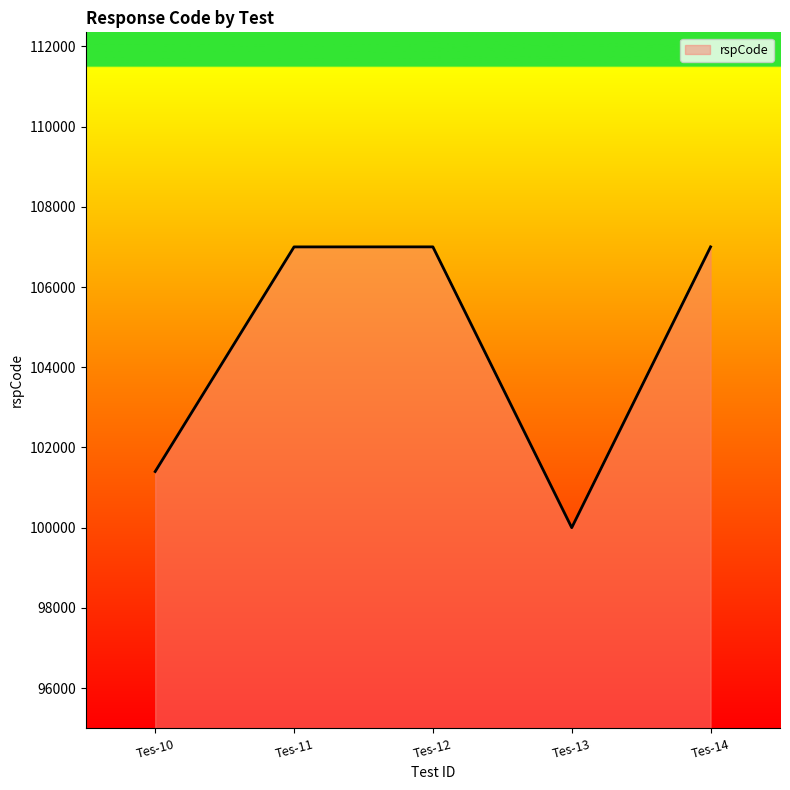

What is the sum of all values?

522408